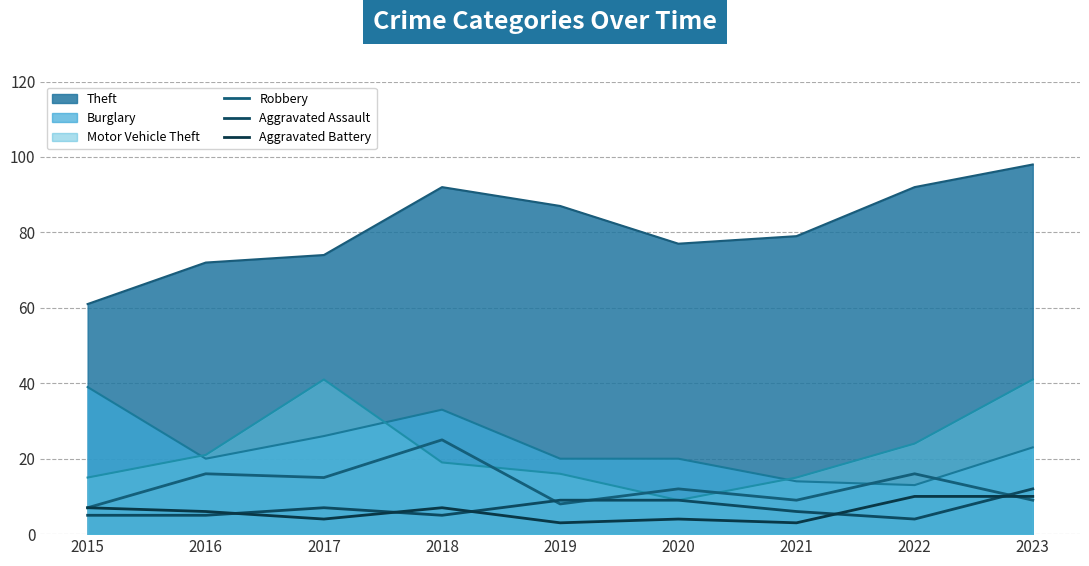

True or false: Robbery and Aggravated Assault intersect in this chart.

True